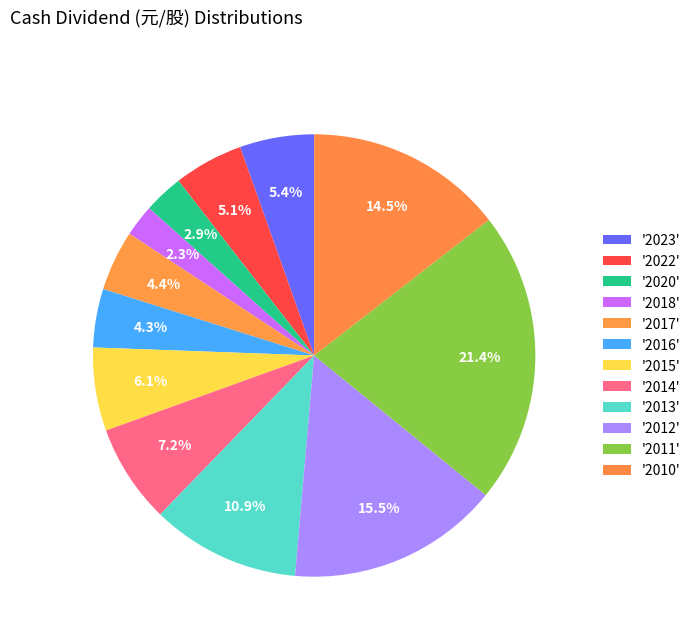

How many segments does this pie chart have?

12